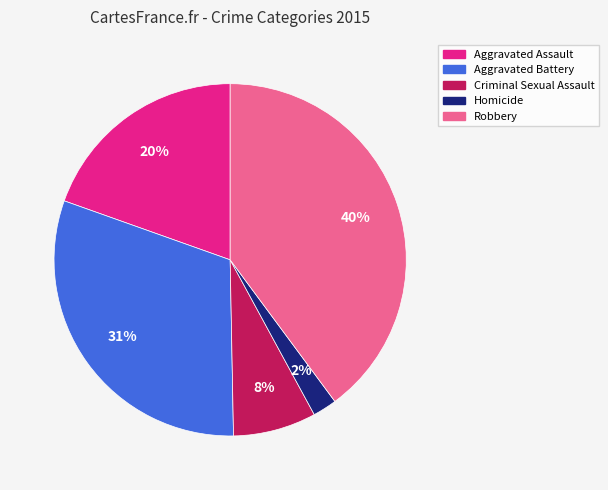

To the nearest percent, what is the difference between the Aggravated Battery and Aggravated Assault slice percentages?

11%